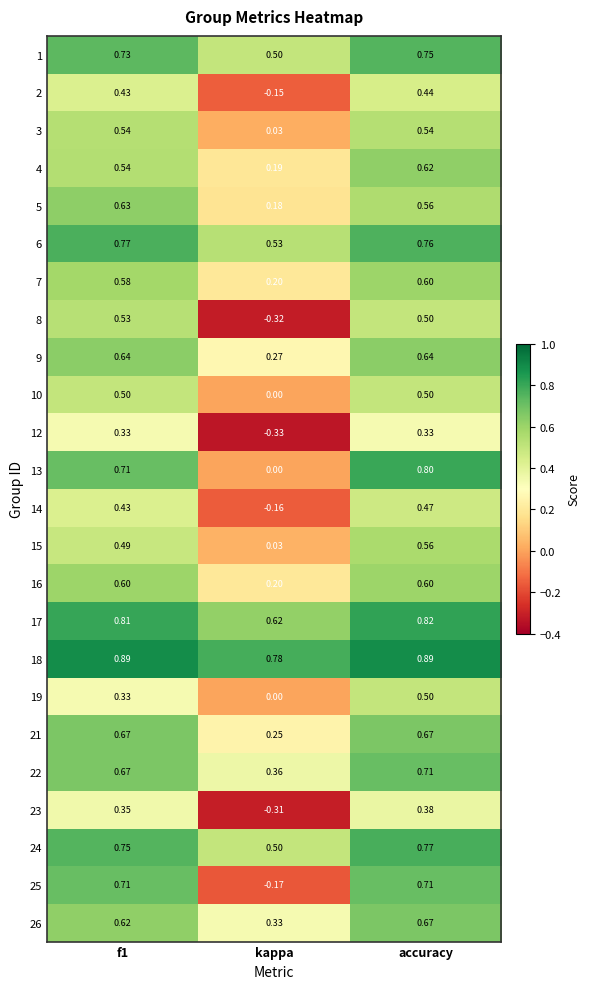

Which category has the lowest value in the 23 series?

kappa